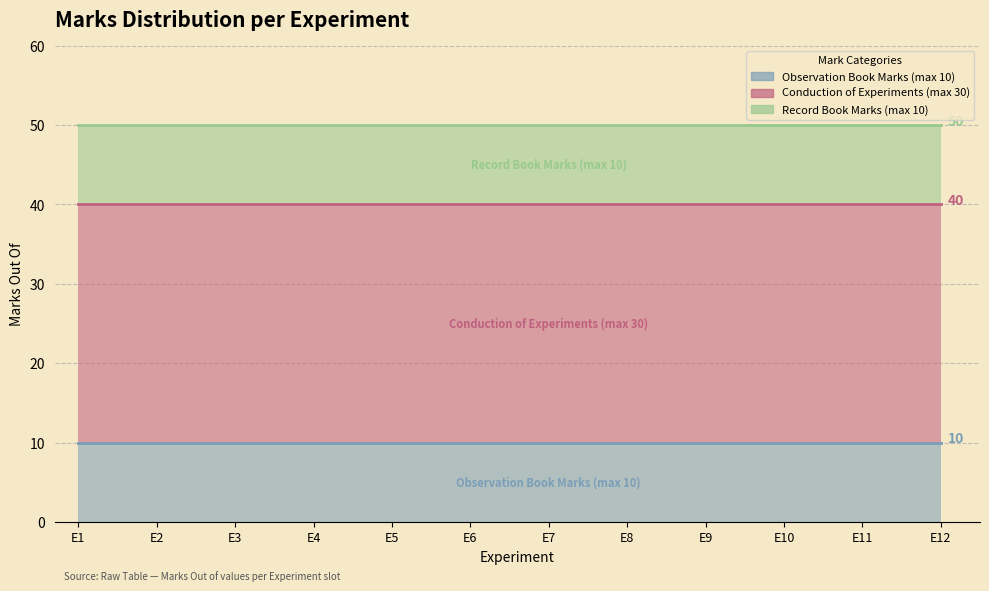

Reading left to right, list all the values displayed in this chart.

Observation Book Marks (max 10): 10	10	10	10	10	10	10	10	10	10	10	10
Conduction of Experiments (max 30): 30	30	30	30	30	30	30	30	30	30	30	30
Record Book Marks (max 10): 10	10	10	10	10	10	10	10	10	10	10	10